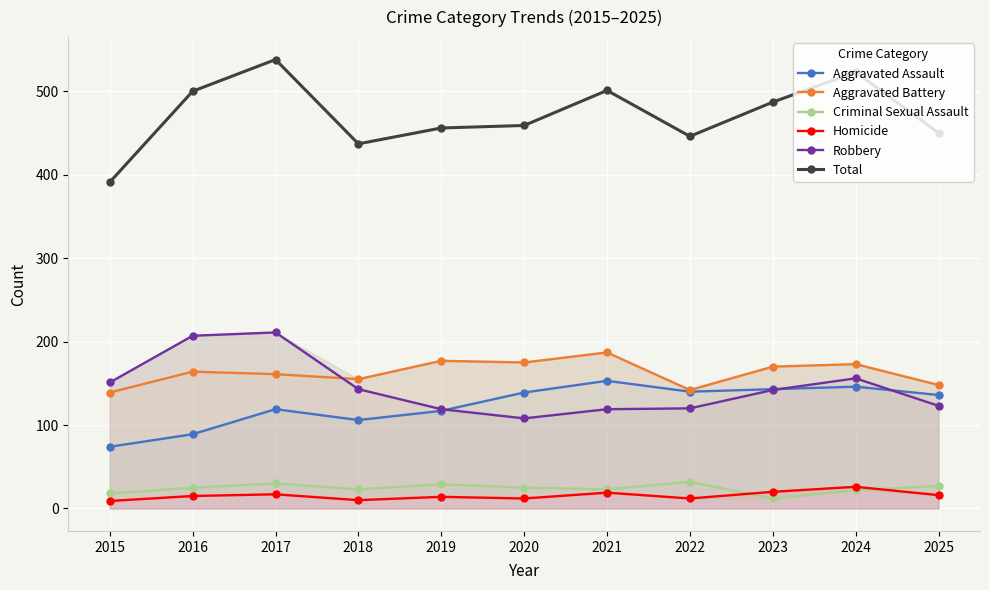

What is the difference between the maximum and minimum values in the Criminal Sexual Assault series?

20